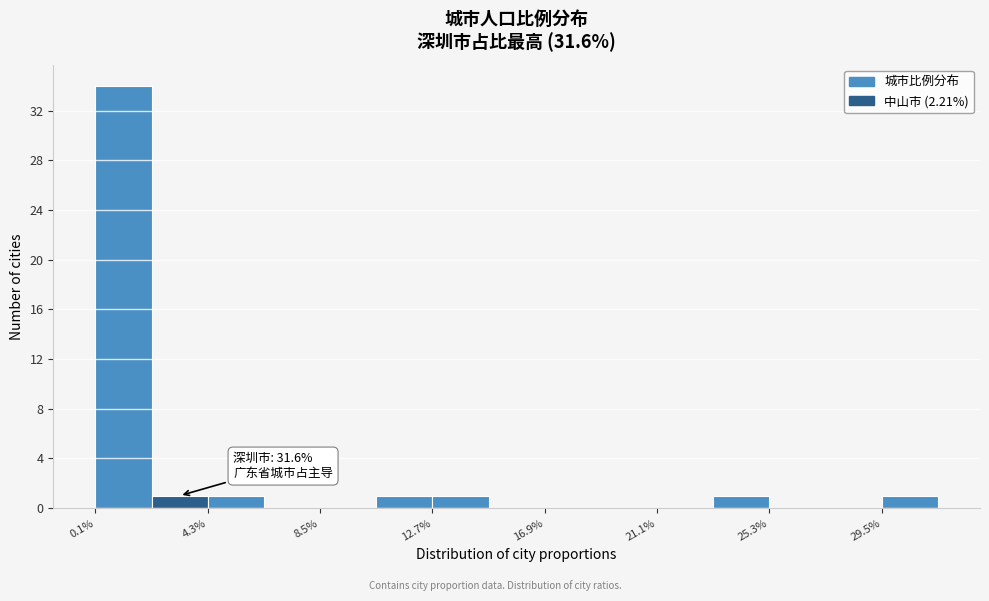

Which range on the x-axis has the tallest bar?

0.0 to 2.0